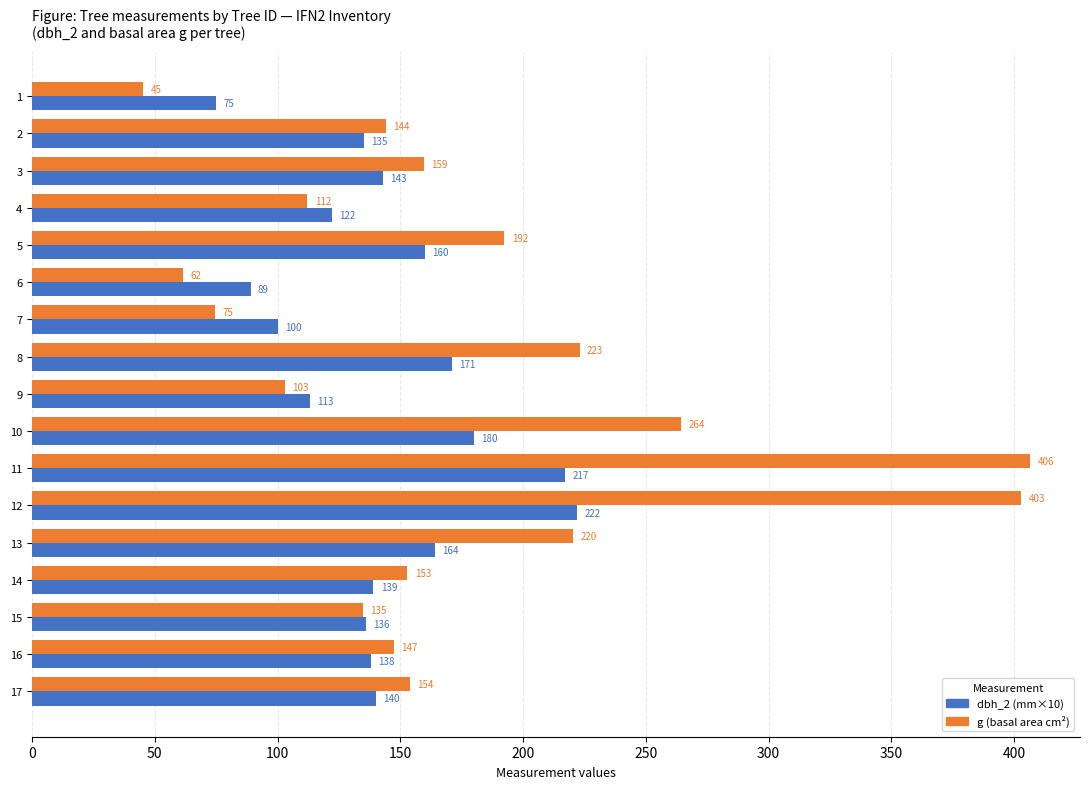

Which series has the largest total across all categories?

g (basal area cm²)